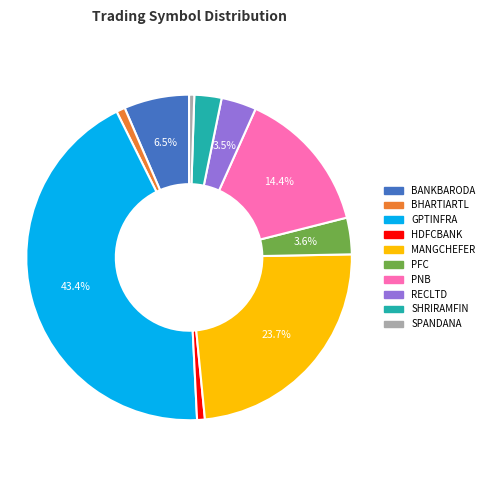

Is the sum of BHARTIARTL and PNB greater than half?

No